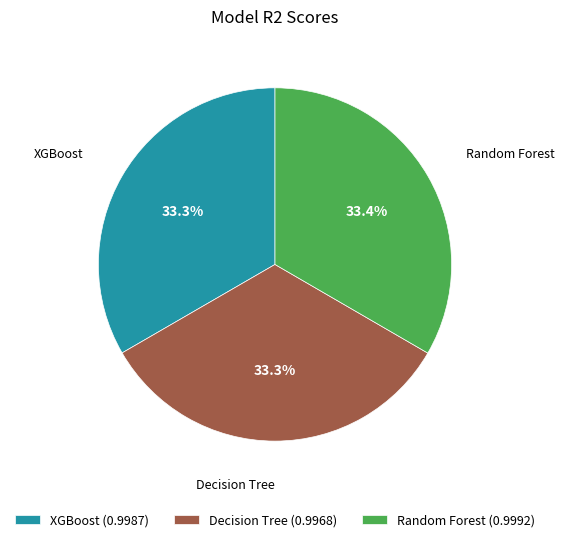

What is the total percentage of XGBoost and Decision Tree?

66.6%